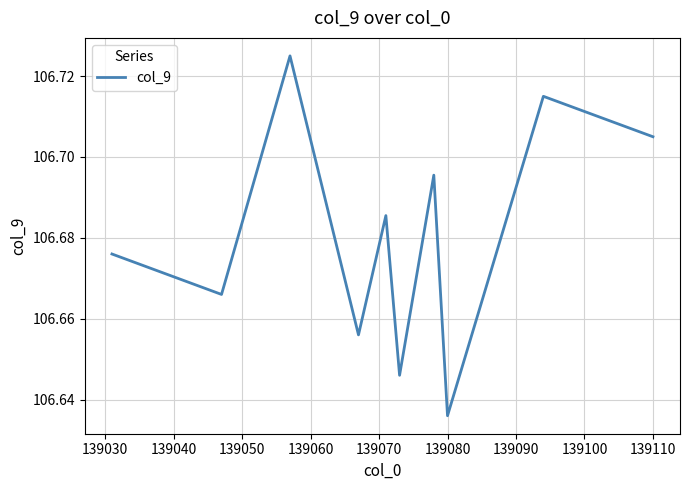

Is this an area chart (filled region under the line)?

No